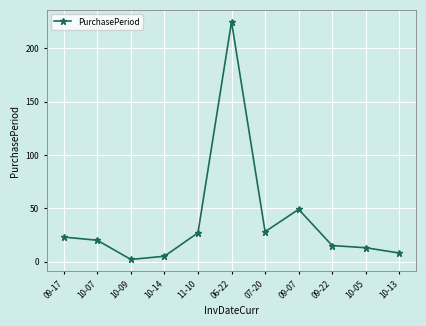

Count the number of data series in this chart.

1